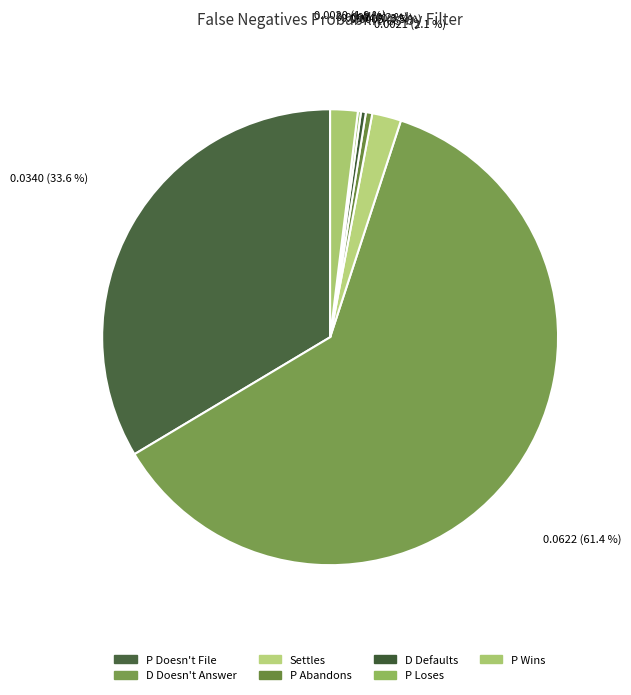

Is there any slice that represents more than half of the pie?

Yes